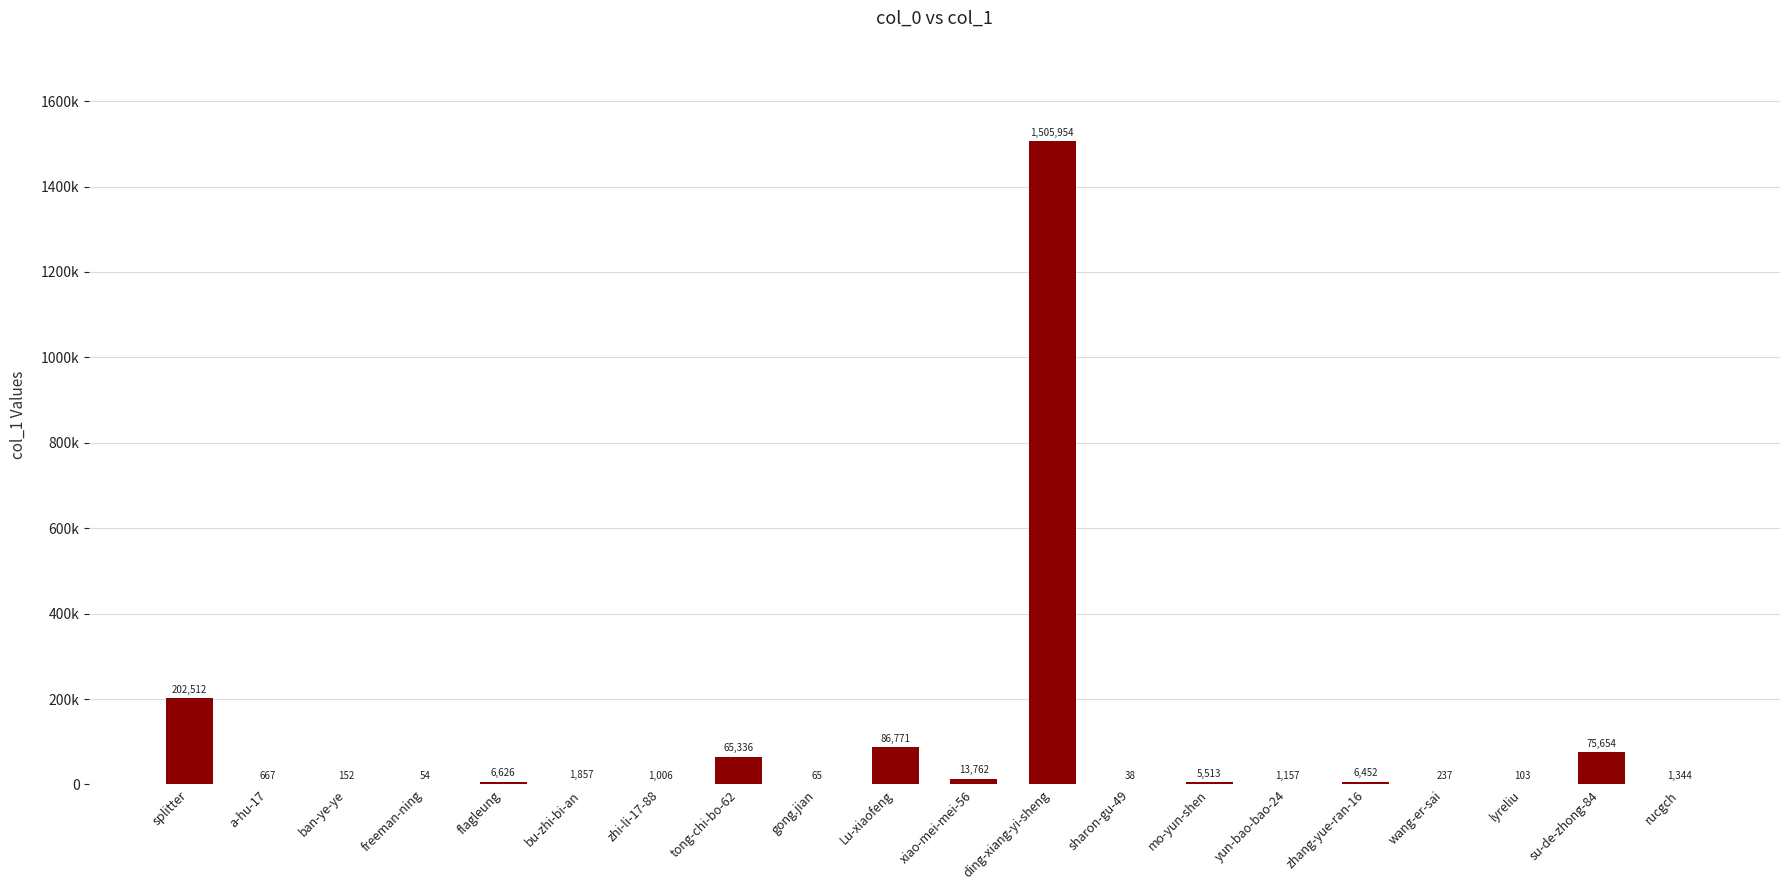

Is it true that the value at flagleung is 10193?

False